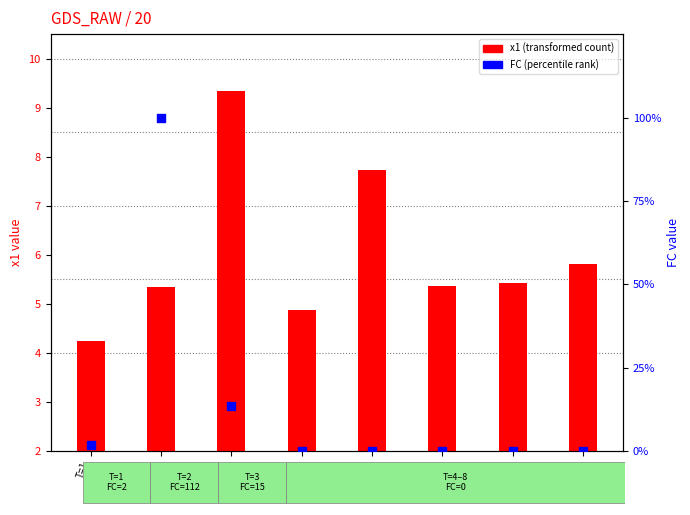

At which category is the sum across all series the highest?

T=2